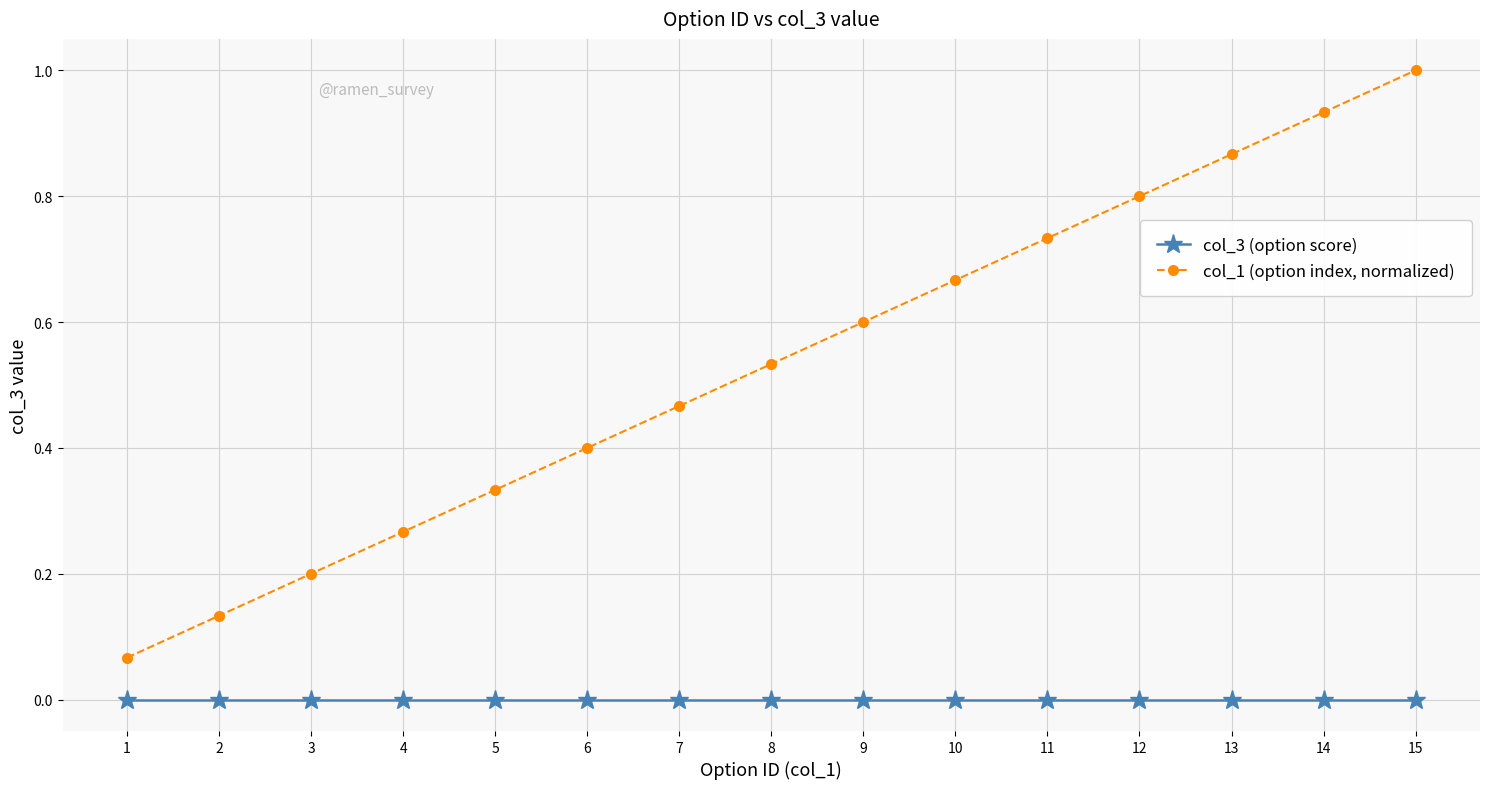

Which series has the largest total across all categories?

col_1 (option index, normalized)